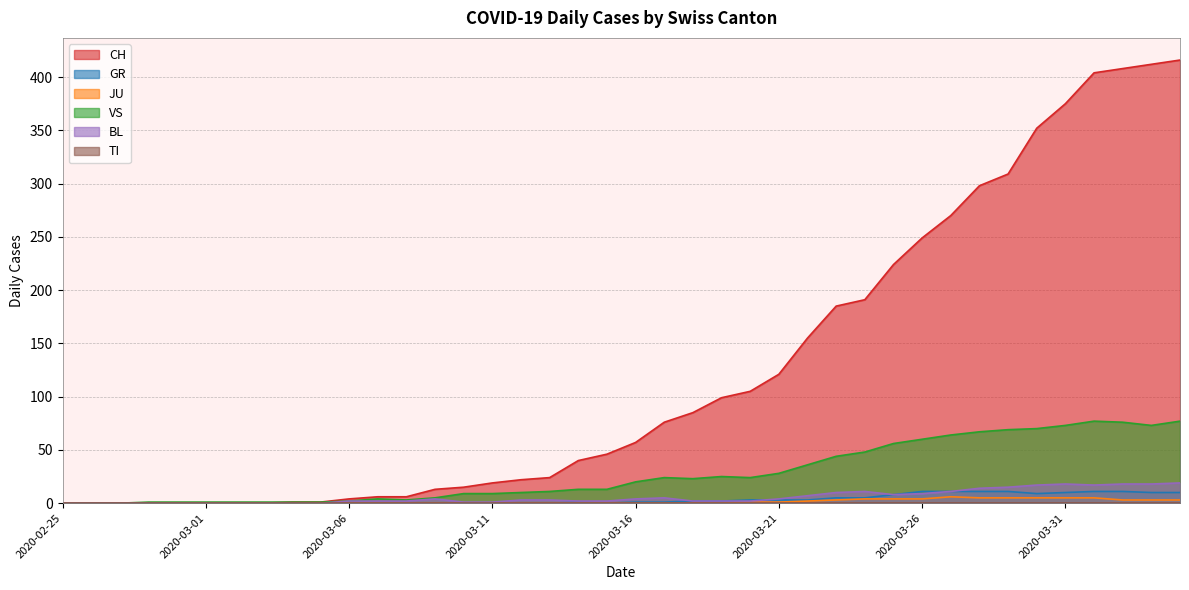

Which series has the largest total across all categories?

CH